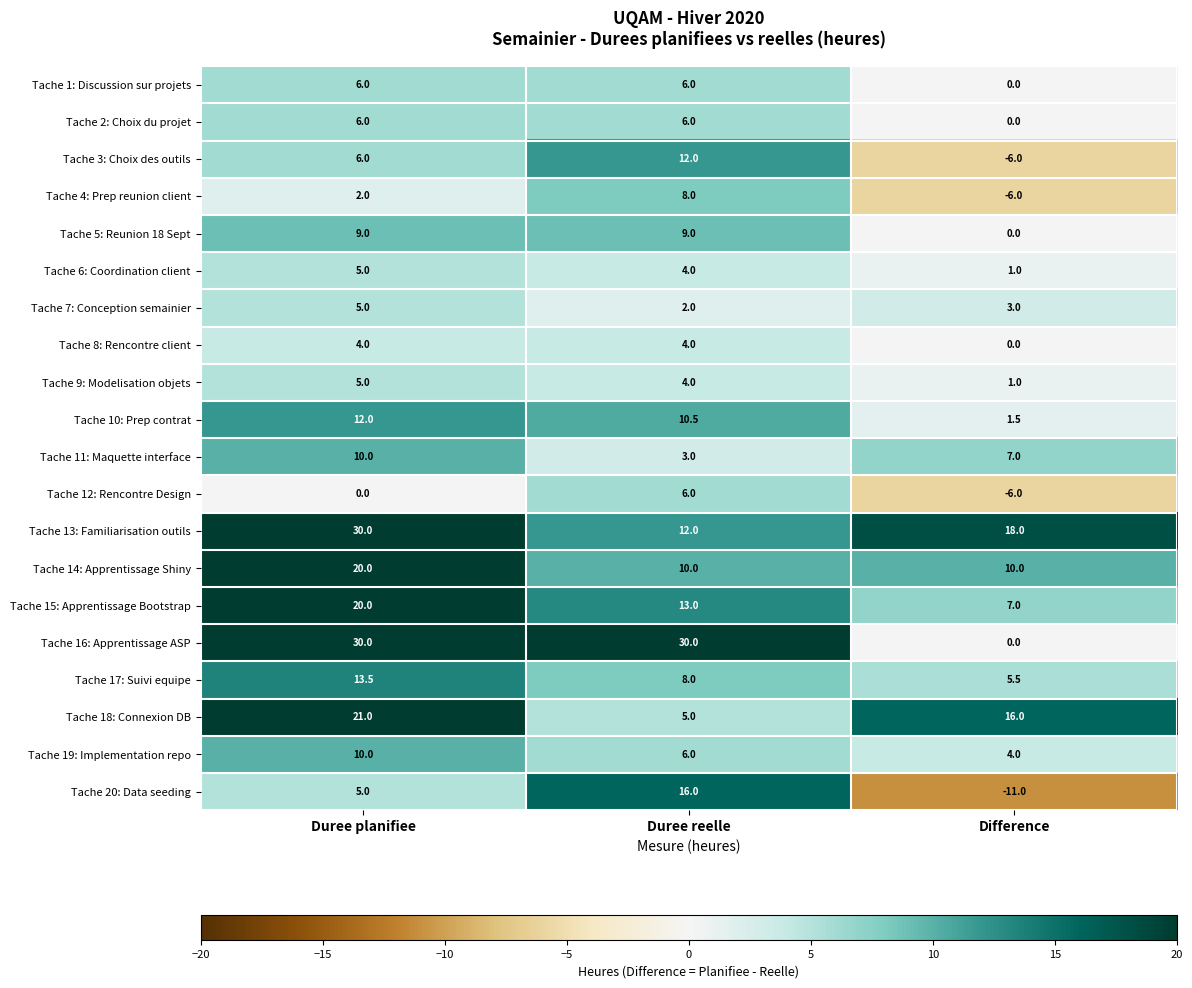

What is the sum of all Tache 14: Apprentissage Shiny values?

40.0